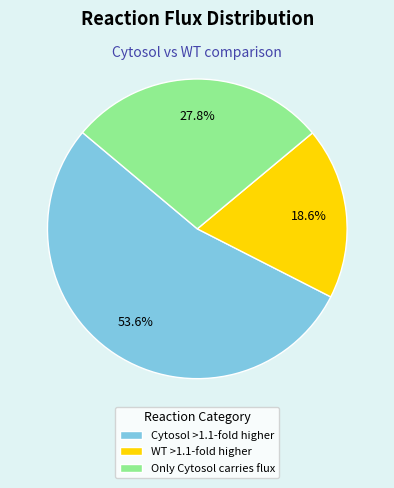

Which has a higher value, Only Cytosol carries flux or WT >1.1-fold higher?

Only Cytosol carries flux